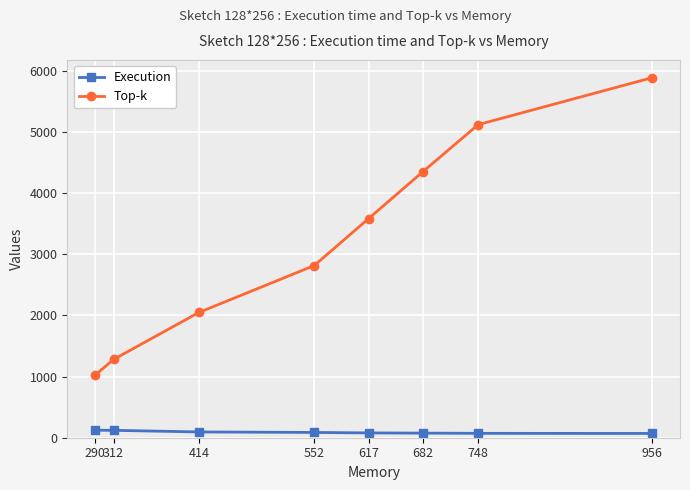

Which category has the lowest value in the Top-k series?

290